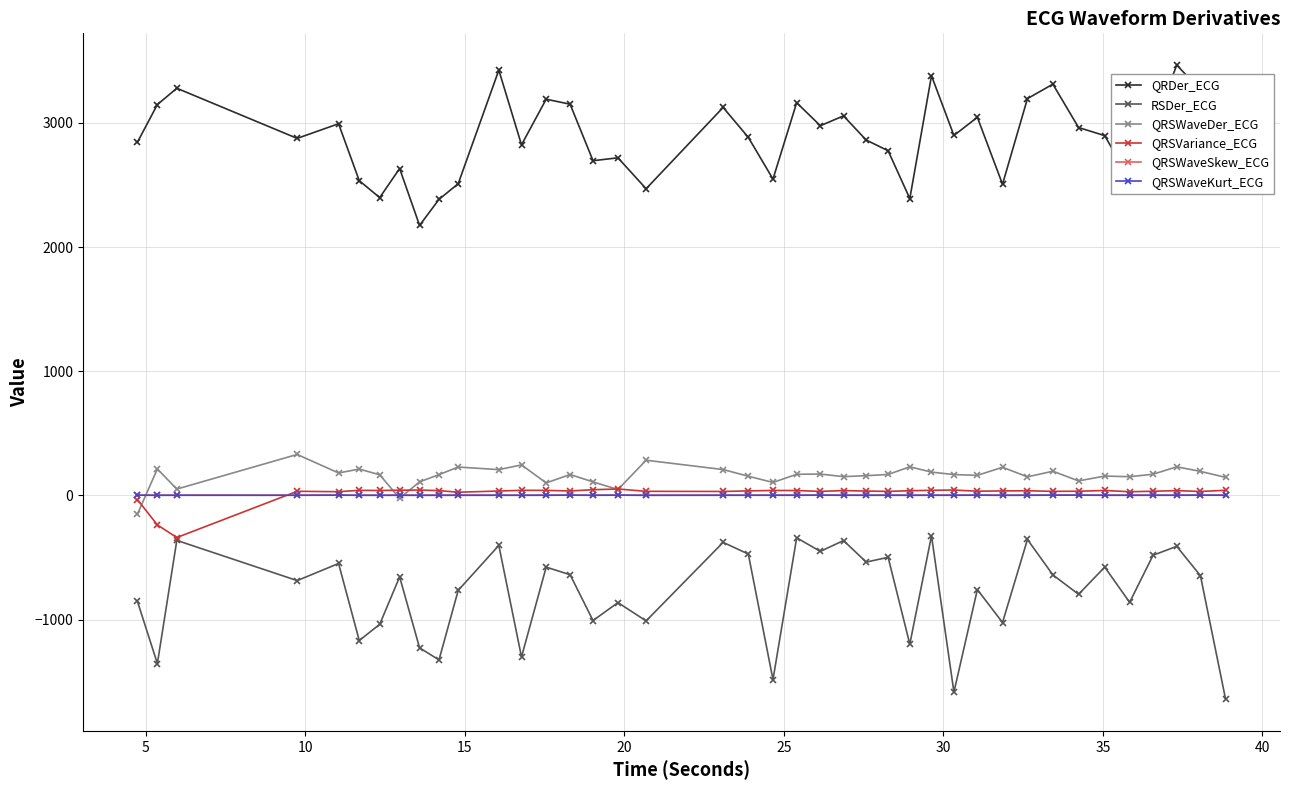

What is the smallest value displayed?

-1641.6